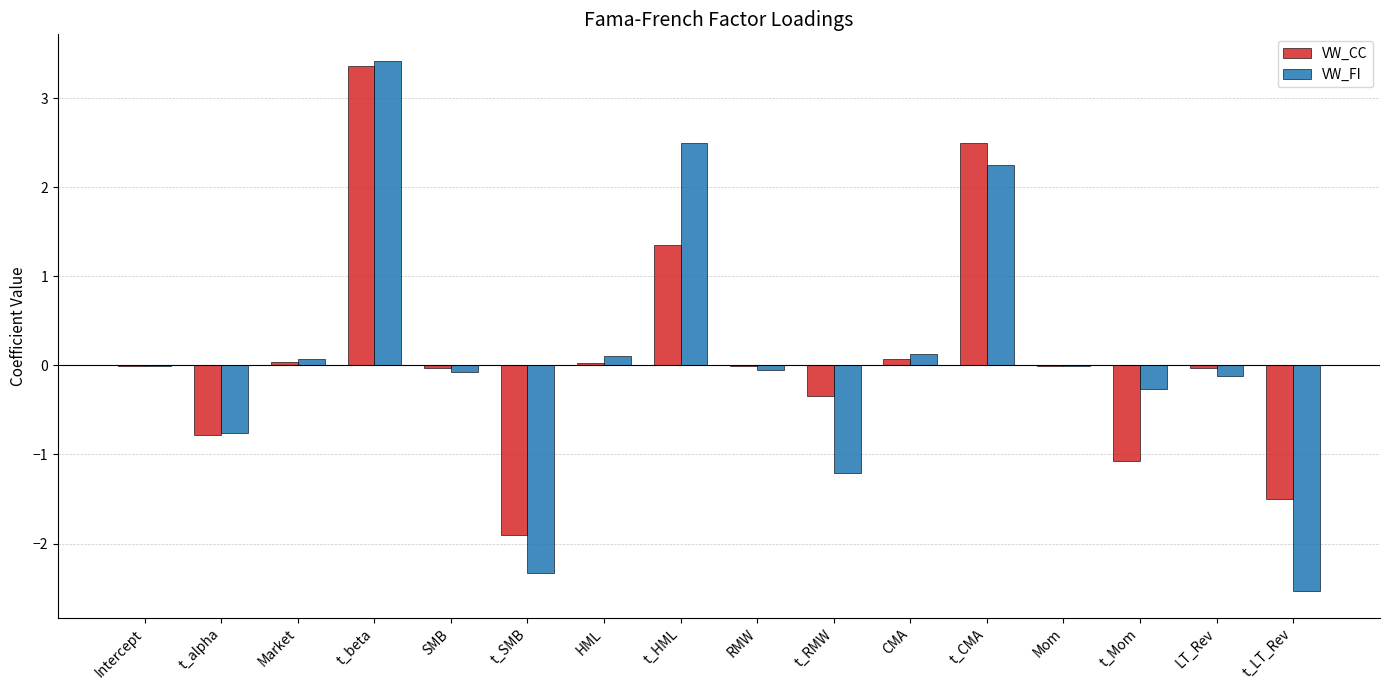

What value does the VW_FI series have at t_beta?

3.4